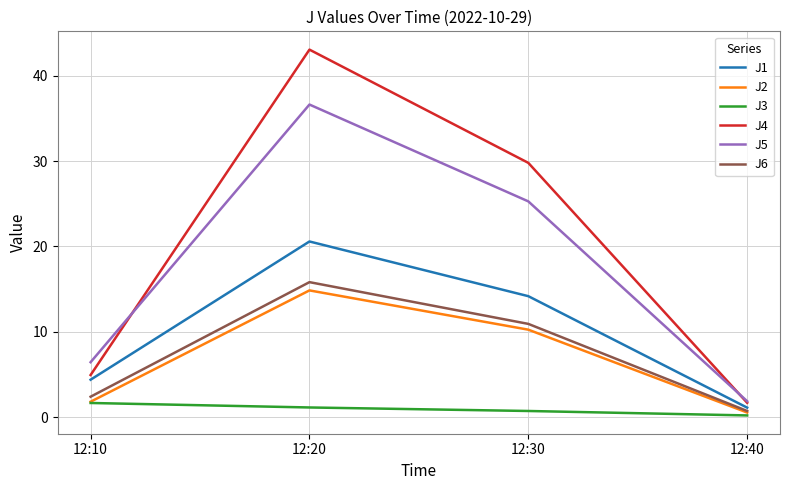

At which label does J4 first exceed 29?

12:20